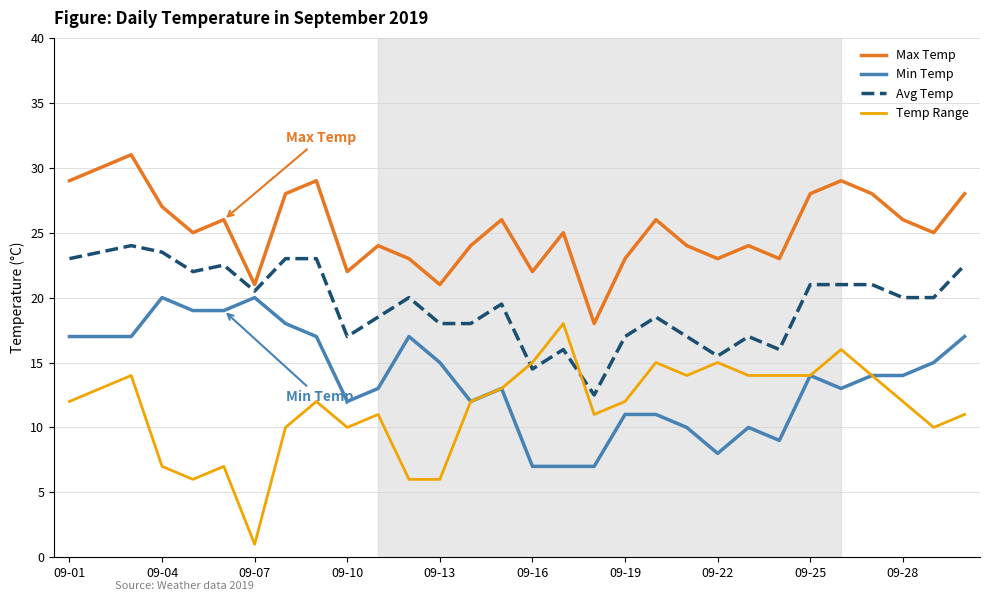

List the series in order of their overall mean, highest first.

Max Temp, Avg Temp, Min Temp, Temp Range